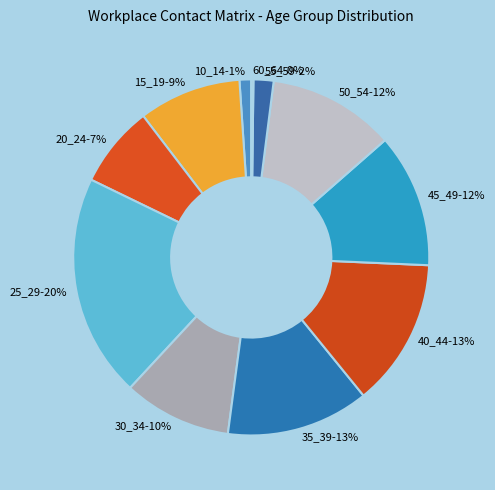

What is the largest slice in the pie chart?

25_29